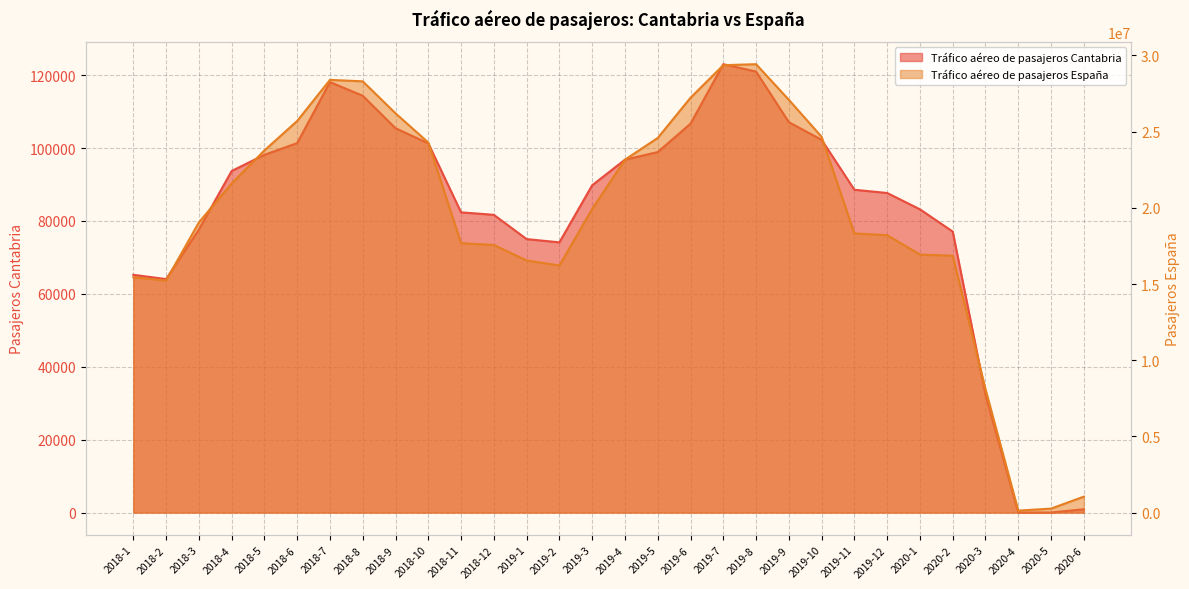

What is the greatest value displayed?

29427057